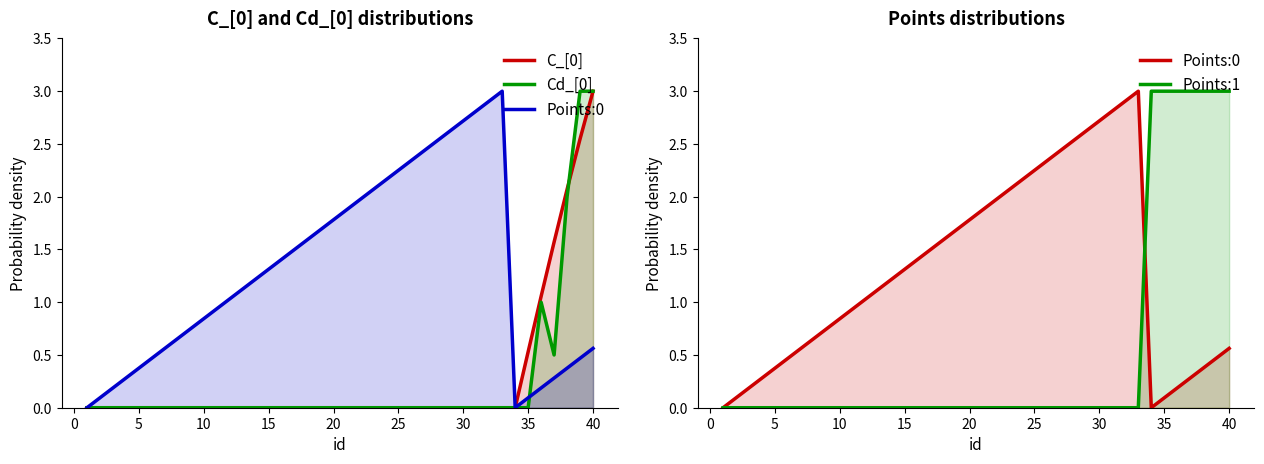

What are all the series names shown in the legend?

C_[0], Cd_[0], Points:0, Points:1